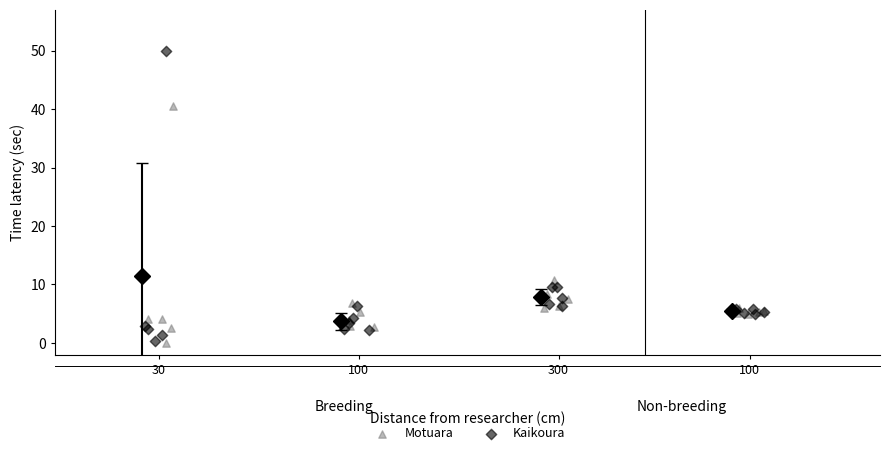

Which series contains the highest Y value?

Kaikoura